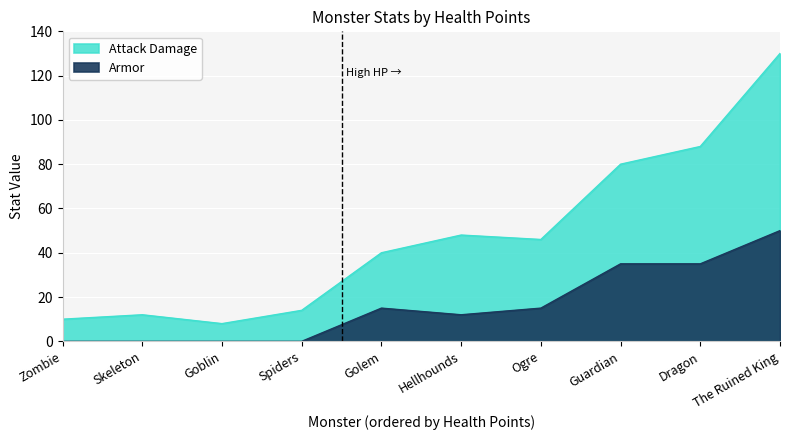

Is it true that Attack Damage equals 8 at Golem?

False